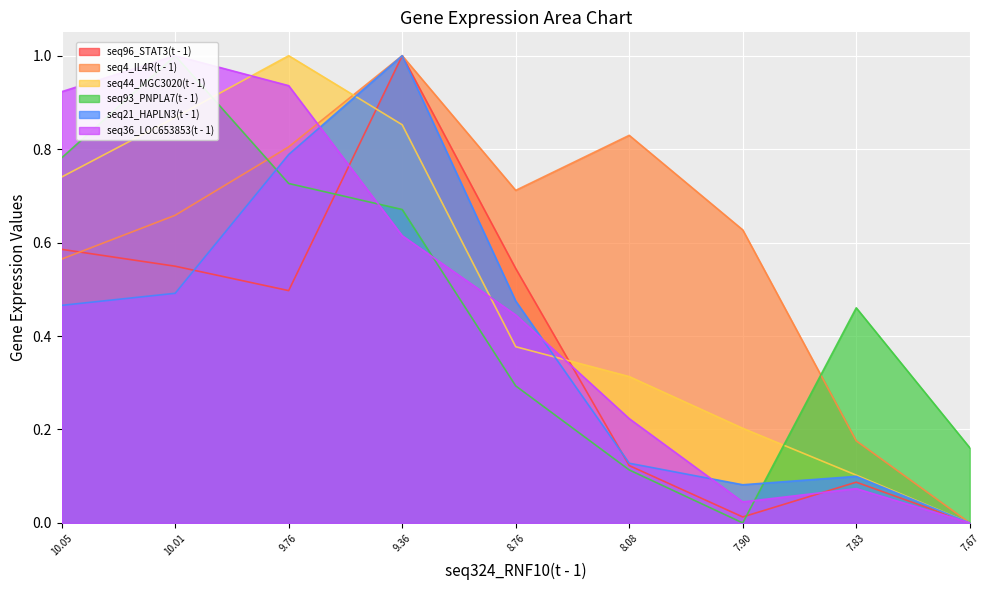

Between 10.01 and 8.76, which series saw the biggest shift?

seq93_PNPLA7(t - 1)